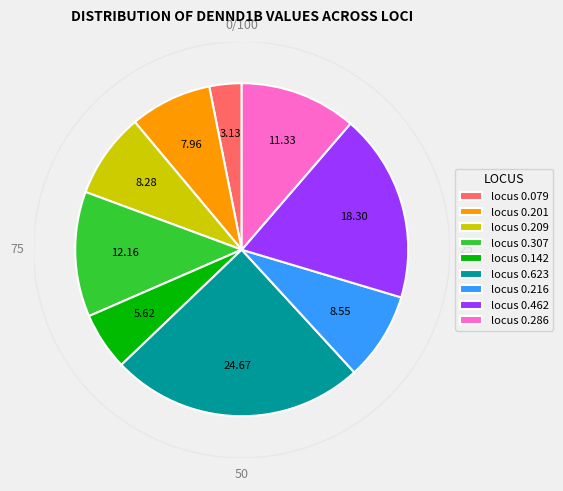

Combined, do locus 0.142 and locus 0.286 account for over 50%?

No